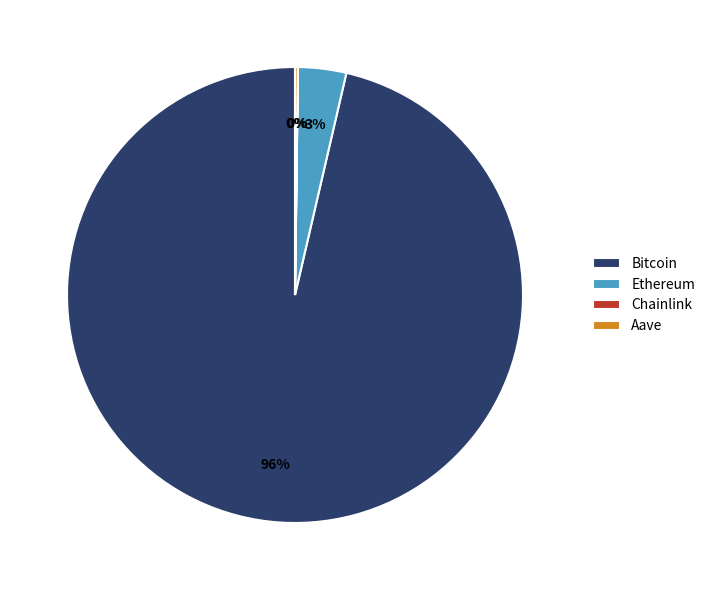

Combined, do Bitcoin and Ethereum account for over 50%?

Yes